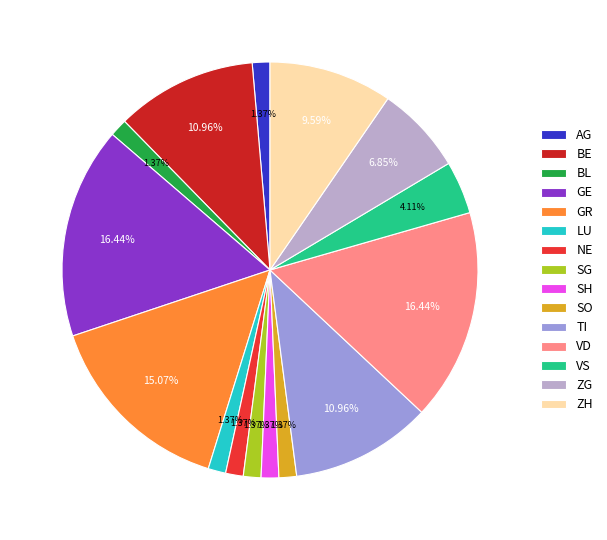

Does any single category account for the majority?

No